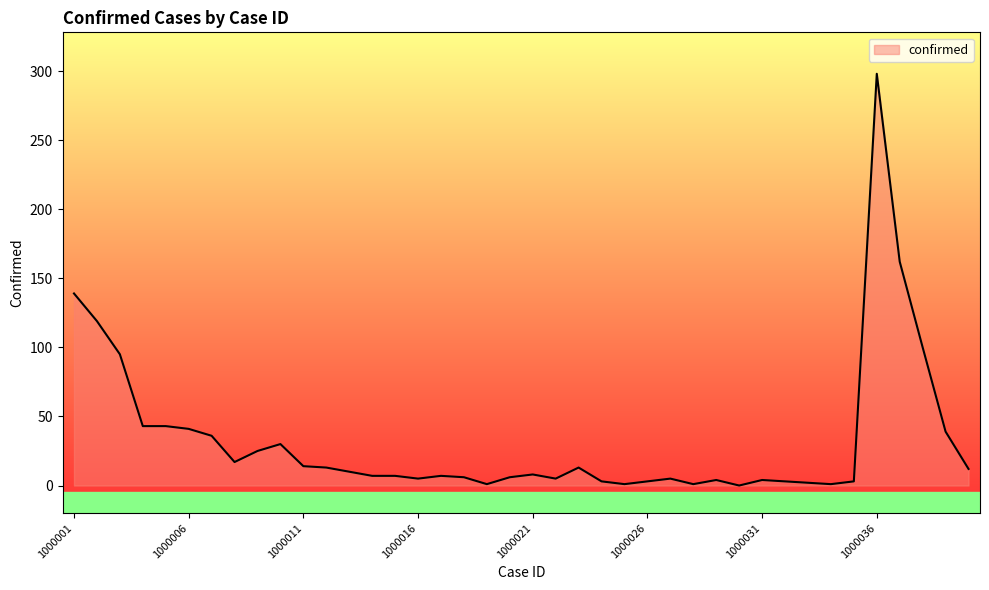

What is the greatest value displayed?

298